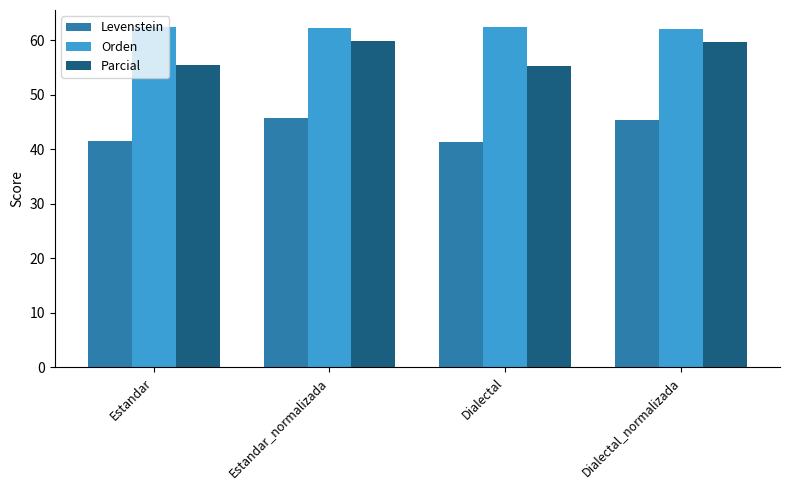

Is it true that Orden equals 62.4 at Estandar?

True